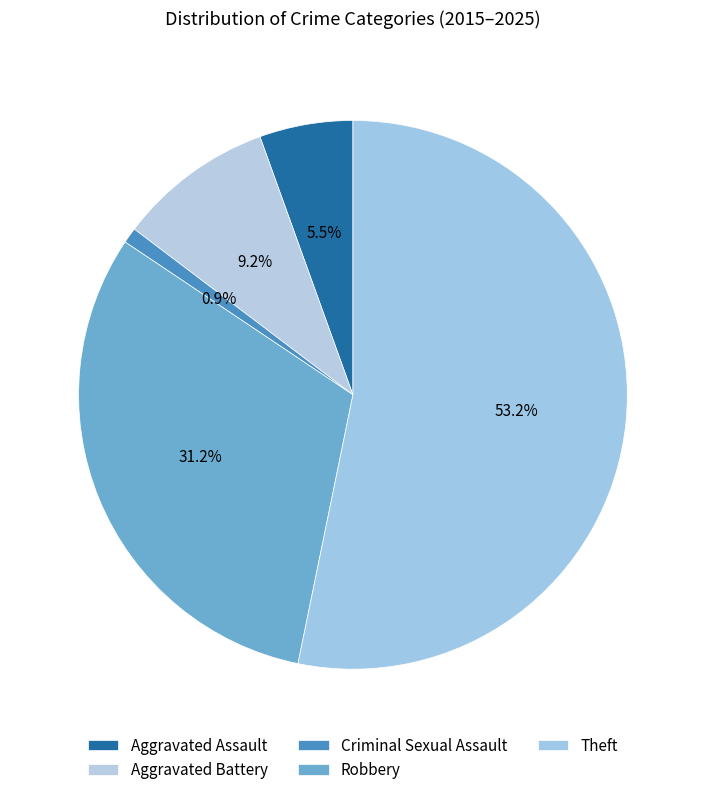

Which slice is the smallest?

Criminal Sexual Assault